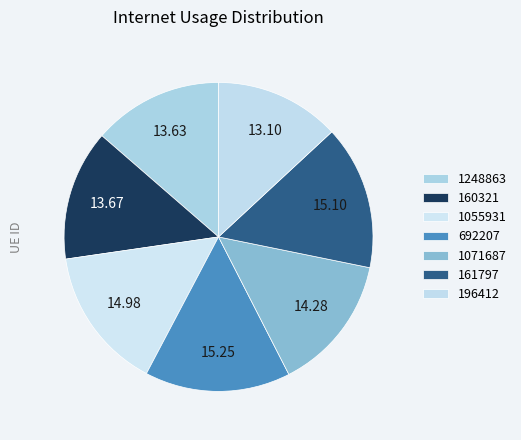

To the nearest percent, what is the difference between the 1055931 and 160321 slice percentages?

1%